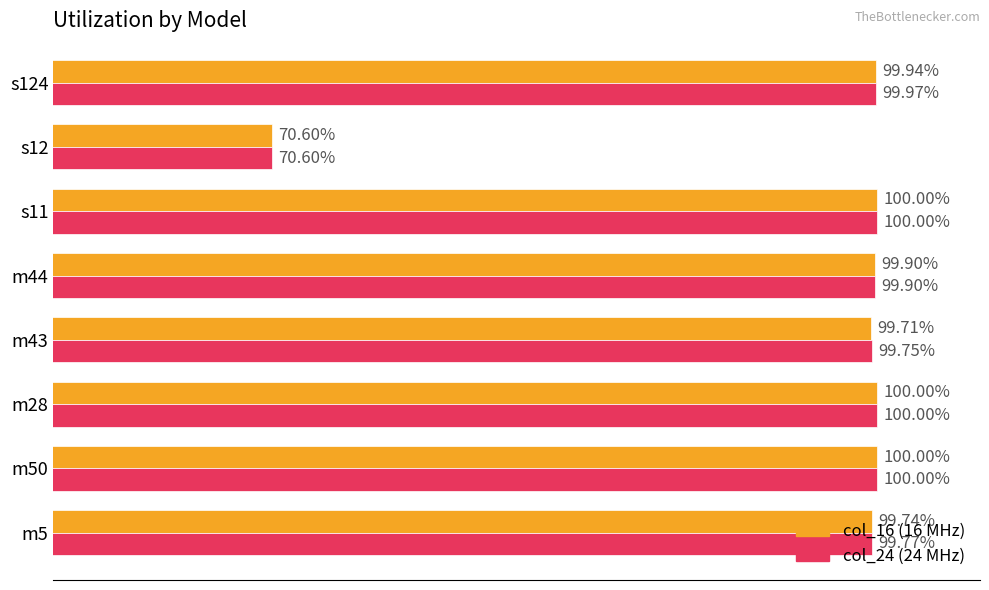

Which label corresponds to the smallest value in the chart?

s12